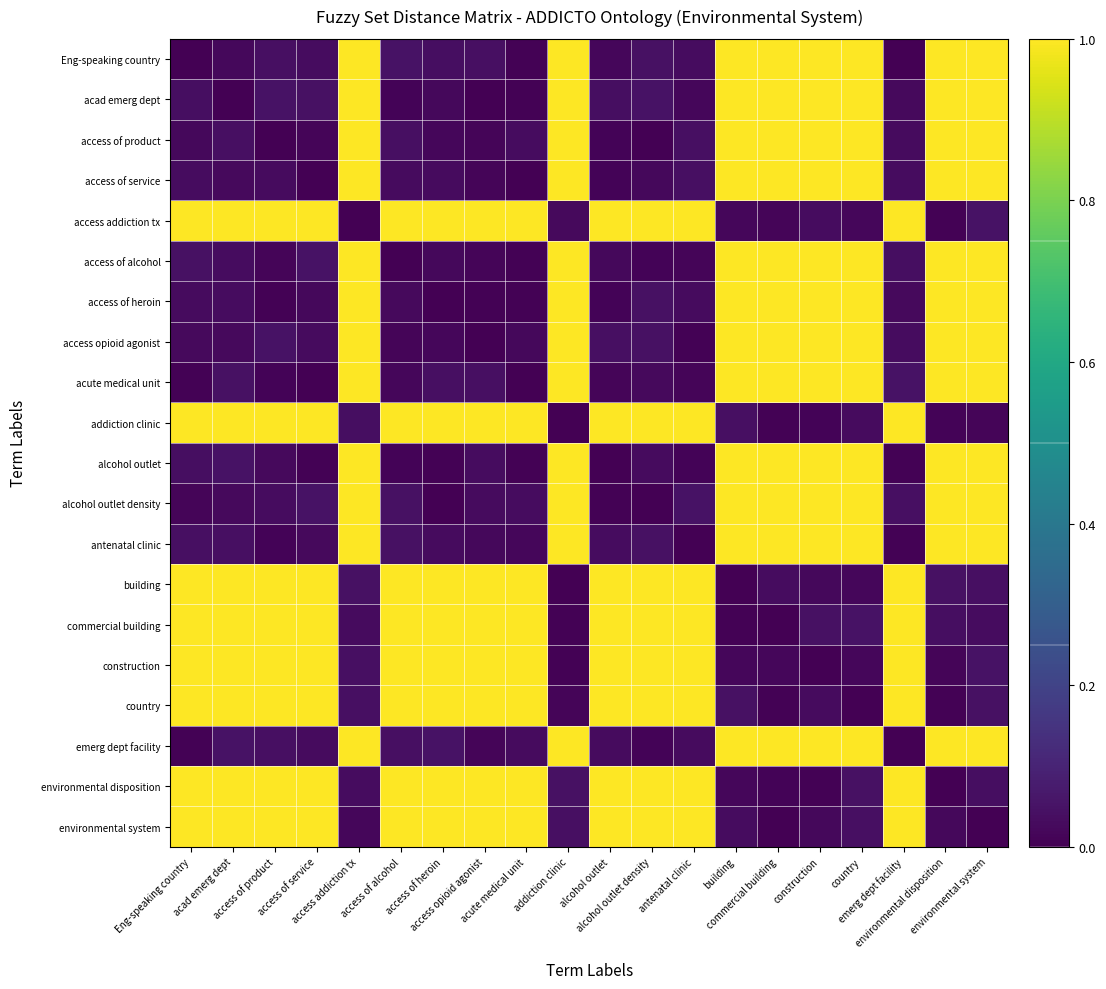

Reading right to left, what are all the values shown in this chart?

Eng-speaking country: environmental system=1.0	environmental disposition=1.0	emerg dept facility=0.0	country=1.0	construction=1.0	commercial building=1.0	building=1.0	antenatal clinic=0.0	alcohol outlet density=0.0	alcohol outlet=0.0	addiction clinic=1.0	acute medical unit=0.0	access opioid agonist=0.0	access of heroin=0.0	access of alcohol=0.0	access addiction tx=1.0	access of service=0.0	access of product=0.0	acad emerg dept=0.0	Eng-speaking country=0.0
acad emerg dept: environmental system=1.0	environmental disposition=1.0	emerg dept facility=0.0	country=1.0	construction=1.0	commercial building=1.0	building=1.0	antenatal clinic=0.0	alcohol outlet density=0.0	alcohol outlet=0.0	addiction clinic=1.0	acute medical unit=0.0	access opioid agonist=0.0	access of heroin=0.0	access of alcohol=0.0	access addiction tx=1.0	access of service=0.0	access of product=0.0	acad emerg dept=0.0	Eng-speaking country=0.0
access of product: environmental system=1.0	environmental disposition=1.0	emerg dept facility=0.0	country=1.0	construction=1.0	commercial building=1.0	building=1.0	antenatal clinic=0.0	alcohol outlet density=0.0	alcohol outlet=0.0	addiction clinic=1.0	acute medical unit=0.0	access opioid agonist=0.0	access of heroin=0.0	access of alcohol=0.0	access addiction tx=1.0	access of service=0.0	access of product=0.0	acad emerg dept=0.0	Eng-speaking country=0.0
access of service: environmental system=1.0	environmental disposition=1.0	emerg dept facility=0.0	country=1.0	construction=1.0	commercial building=1.0	building=1.0	antenatal clinic=0.0	alcohol outlet density=0.0	alcohol outlet=0.0	addiction clinic=1.0	acute medical unit=0.0	access opioid agonist=0.0	access of heroin=0.0	access of alcohol=0.0	access addiction tx=1.0	access of service=0.0	access of product=0.0	acad emerg dept=0.0	Eng-speaking country=0.0
access addiction tx: environmental system=0.0	environmental disposition=0.0	emerg dept facility=1.0	country=0.0	construction=0.0	commercial building=0.0	building=0.0	antenatal clinic=1.0	alcohol outlet density=1.0	alcohol outlet=1.0	addiction clinic=0.0	acute medical unit=1.0	access opioid agonist=1.0	access of heroin=1.0	access of alcohol=1.0	access addiction tx=0.0	access of service=1.0	access of product=1.0	acad emerg dept=1.0	Eng-speaking country=1.0
access of alcohol: environmental system=1.0	environmental disposition=1.0	emerg dept facility=0.0	country=1.0	construction=1.0	commercial building=1.0	building=1.0	antenatal clinic=0.0	alcohol outlet density=0.0	alcohol outlet=0.0	addiction clinic=1.0	acute medical unit=0.0	access opioid agonist=0.0	access of heroin=0.0	access of alcohol=0.0	access addiction tx=1.0	access of service=0.0	access of product=0.0	acad emerg dept=0.0	Eng-speaking country=0.0
access of heroin: environmental system=1.0	environmental disposition=1.0	emerg dept facility=0.0	country=1.0	construction=1.0	commercial building=1.0	building=1.0	antenatal clinic=0.0	alcohol outlet density=0.0	alcohol outlet=0.0	addiction clinic=1.0	acute medical unit=0.0	access opioid agonist=0.0	access of heroin=0.0	access of alcohol=0.0	access addiction tx=1.0	access of service=0.0	access of product=0.0	acad emerg dept=0.0	Eng-speaking country=0.0
access opioid agonist: environmental system=1.0	environmental disposition=1.0	emerg dept facility=0.0	country=1.0	construction=1.0	commercial building=1.0	building=1.0	antenatal clinic=0.0	alcohol outlet density=0.0	alcohol outlet=0.0	addiction clinic=1.0	acute medical unit=0.0	access opioid agonist=0.0	access of heroin=0.0	access of alcohol=0.0	access addiction tx=1.0	access of service=0.0	access of product=0.0	acad emerg dept=0.0	Eng-speaking country=0.0
acute medical unit: environmental system=1.0	environmental disposition=1.0	emerg dept facility=0.0	country=1.0	construction=1.0	commercial building=1.0	building=1.0	antenatal clinic=0.0	alcohol outlet density=0.0	alcohol outlet=0.0	addiction clinic=1.0	acute medical unit=0.0	access opioid agonist=0.0	access of heroin=0.0	access of alcohol=0.0	access addiction tx=1.0	access of service=0.0	access of product=0.0	acad emerg dept=0.0	Eng-speaking country=0.0
addiction clinic: environmental system=0.0	environmental disposition=0.0	emerg dept facility=1.0	country=0.0	construction=0.0	commercial building=0.0	building=0.0	antenatal clinic=1.0	alcohol outlet density=1.0	alcohol outlet=1.0	addiction clinic=0.0	acute medical unit=1.0	access opioid agonist=1.0	access of heroin=1.0	access of alcohol=1.0	access addiction tx=0.0	access of service=1.0	access of product=1.0	acad emerg dept=1.0	Eng-speaking country=1.0
alcohol outlet: environmental system=1.0	environmental disposition=1.0	emerg dept facility=0.0	country=1.0	construction=1.0	commercial building=1.0	building=1.0	antenatal clinic=0.0	alcohol outlet density=0.0	alcohol outlet=0.0	addiction clinic=1.0	acute medical unit=0.0	access opioid agonist=0.0	access of heroin=0.0	access of alcohol=0.0	access addiction tx=1.0	access of service=0.0	access of product=0.0	acad emerg dept=0.0	Eng-speaking country=0.0
alcohol outlet density: environmental system=1.0	environmental disposition=1.0	emerg dept facility=0.0	country=1.0	construction=1.0	commercial building=1.0	building=1.0	antenatal clinic=0.0	alcohol outlet density=0.0	alcohol outlet=0.0	addiction clinic=1.0	acute medical unit=0.0	access opioid agonist=0.0	access of heroin=0.0	access of alcohol=0.0	access addiction tx=1.0	access of service=0.0	access of product=0.0	acad emerg dept=0.0	Eng-speaking country=0.0
antenatal clinic: environmental system=1.0	environmental disposition=1.0	emerg dept facility=0.0	country=1.0	construction=1.0	commercial building=1.0	building=1.0	antenatal clinic=0.0	alcohol outlet density=0.0	alcohol outlet=0.0	addiction clinic=1.0	acute medical unit=0.0	access opioid agonist=0.0	access of heroin=0.0	access of alcohol=0.0	access addiction tx=1.0	access of service=0.0	access of product=0.0	acad emerg dept=0.0	Eng-speaking country=0.0
building: environmental system=0.0	environmental disposition=0.0	emerg dept facility=1.0	country=0.0	construction=0.0	commercial building=0.0	building=0.0	antenatal clinic=1.0	alcohol outlet density=1.0	alcohol outlet=1.0	addiction clinic=0.0	acute medical unit=1.0	access opioid agonist=1.0	access of heroin=1.0	access of alcohol=1.0	access addiction tx=0.0	access of service=1.0	access of product=1.0	acad emerg dept=1.0	Eng-speaking country=1.0
commercial building: environmental system=0.0	environmental disposition=0.0	emerg dept facility=1.0	country=0.0	construction=0.0	commercial building=0.0	building=0.0	antenatal clinic=1.0	alcohol outlet density=1.0	alcohol outlet=1.0	addiction clinic=0.0	acute medical unit=1.0	access opioid agonist=1.0	access of heroin=1.0	access of alcohol=1.0	access addiction tx=0.0	access of service=1.0	access of product=1.0	acad emerg dept=1.0	Eng-speaking country=1.0
construction: environmental system=0.0	environmental disposition=0.0	emerg dept facility=1.0	country=0.0	construction=0.0	commercial building=0.0	building=0.0	antenatal clinic=1.0	alcohol outlet density=1.0	alcohol outlet=1.0	addiction clinic=0.0	acute medical unit=1.0	access opioid agonist=1.0	access of heroin=1.0	access of alcohol=1.0	access addiction tx=0.0	access of service=1.0	access of product=1.0	acad emerg dept=1.0	Eng-speaking country=1.0
country: environmental system=0.0	environmental disposition=0.0	emerg dept facility=1.0	country=0.0	construction=0.0	commercial building=0.0	building=0.0	antenatal clinic=1.0	alcohol outlet density=1.0	alcohol outlet=1.0	addiction clinic=0.0	acute medical unit=1.0	access opioid agonist=1.0	access of heroin=1.0	access of alcohol=1.0	access addiction tx=0.0	access of service=1.0	access of product=1.0	acad emerg dept=1.0	Eng-speaking country=1.0
emerg dept facility: environmental system=1.0	environmental disposition=1.0	emerg dept facility=0.0	country=1.0	construction=1.0	commercial building=1.0	building=1.0	antenatal clinic=0.0	alcohol outlet density=0.0	alcohol outlet=0.0	addiction clinic=1.0	acute medical unit=0.0	access opioid agonist=0.0	access of heroin=0.0	access of alcohol=0.0	access addiction tx=1.0	access of service=0.0	access of product=0.0	acad emerg dept=0.0	Eng-speaking country=0.0
environmental disposition: environmental system=0.0	environmental disposition=0.0	emerg dept facility=1.0	country=0.0	construction=0.0	commercial building=0.0	building=0.0	antenatal clinic=1.0	alcohol outlet density=1.0	alcohol outlet=1.0	addiction clinic=0.0	acute medical unit=1.0	access opioid agonist=1.0	access of heroin=1.0	access of alcohol=1.0	access addiction tx=0.0	access of service=1.0	access of product=1.0	acad emerg dept=1.0	Eng-speaking country=1.0
environmental system: environmental system=0.0	environmental disposition=0.0	emerg dept facility=1.0	country=0.0	construction=0.0	commercial building=0.0	building=0.0	antenatal clinic=1.0	alcohol outlet density=1.0	alcohol outlet=1.0	addiction clinic=0.0	acute medical unit=1.0	access opioid agonist=1.0	access of heroin=1.0	access of alcohol=1.0	access addiction tx=0.0	access of service=1.0	access of product=1.0	acad emerg dept=1.0	Eng-speaking country=1.0